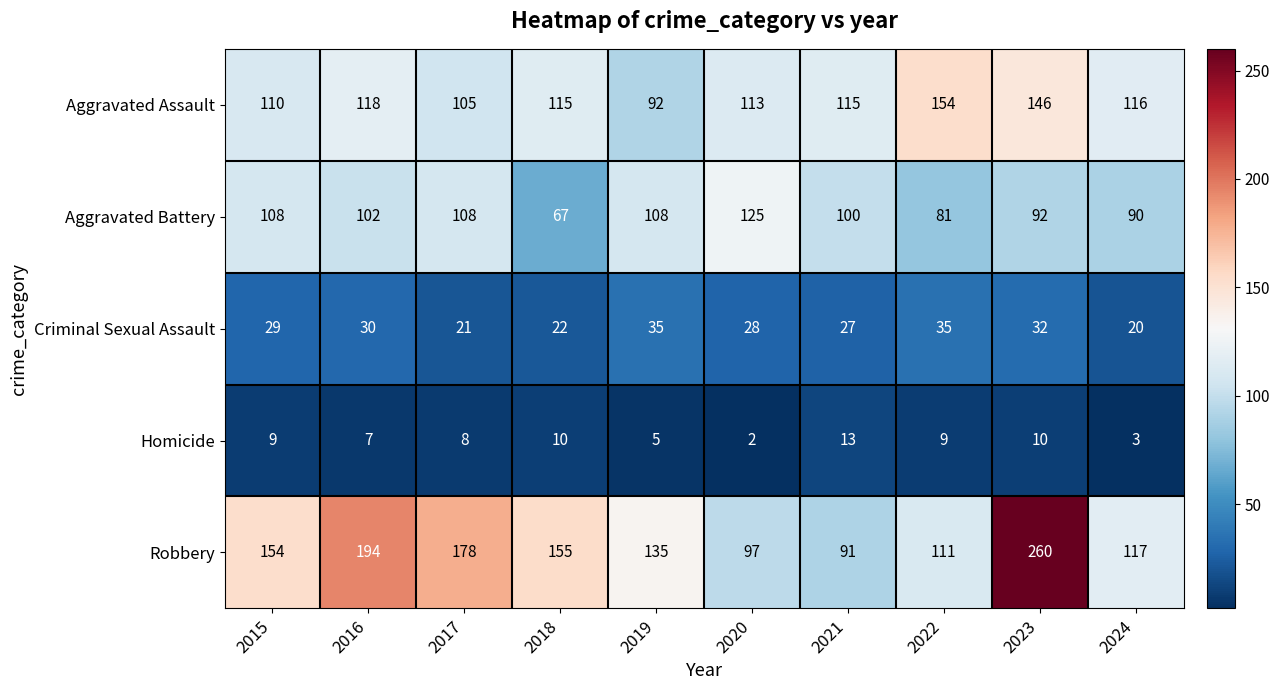

At which category does the chart reach its minimum across all series?

2020